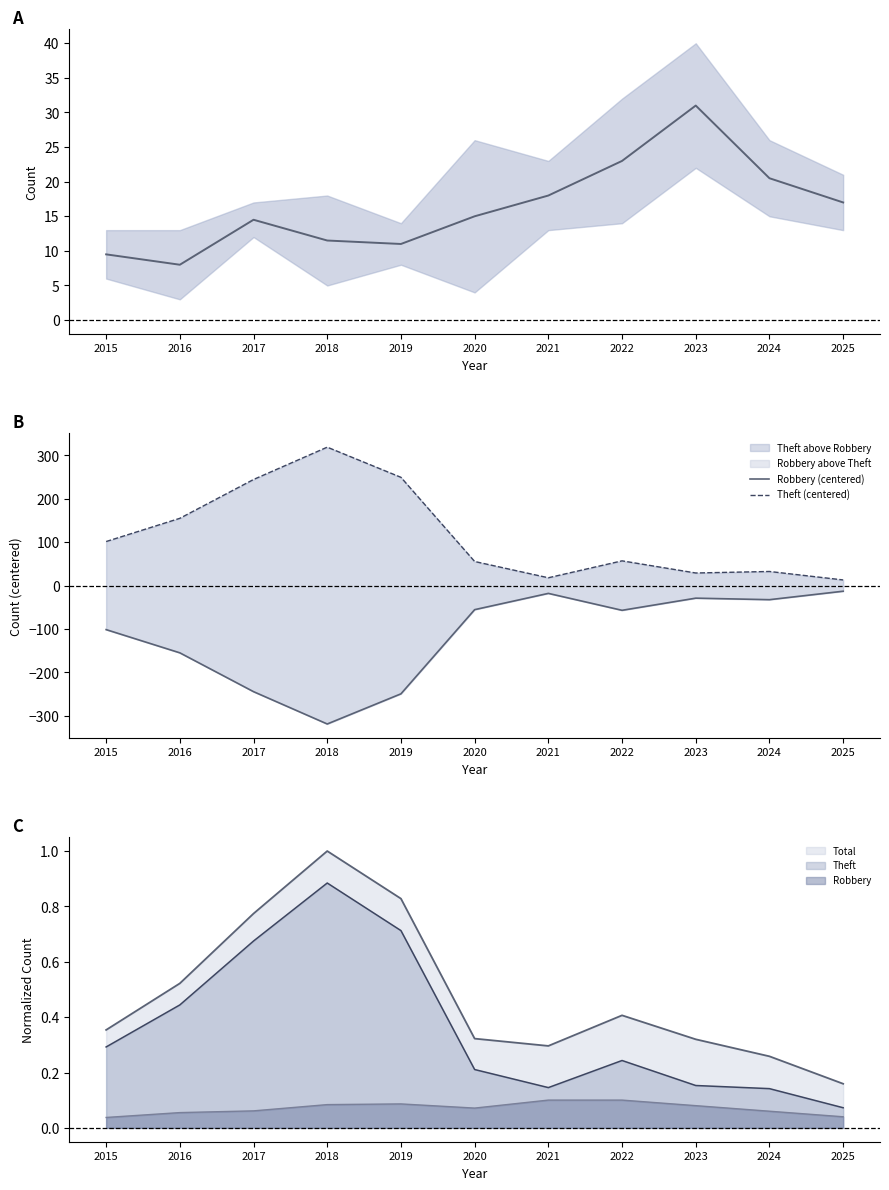

What is the maximum value shown in the chart?

319.0